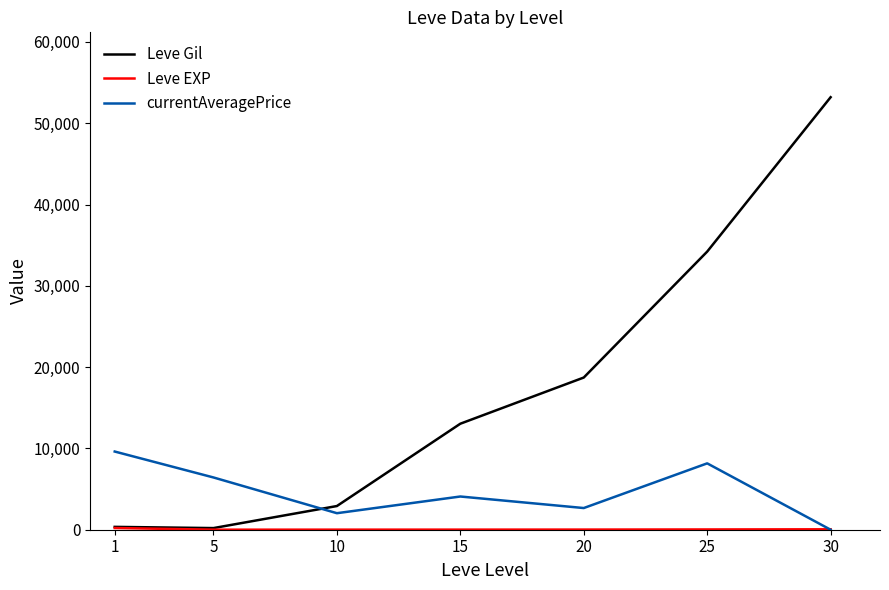

At which category does the chart reach its peak across all series?

30